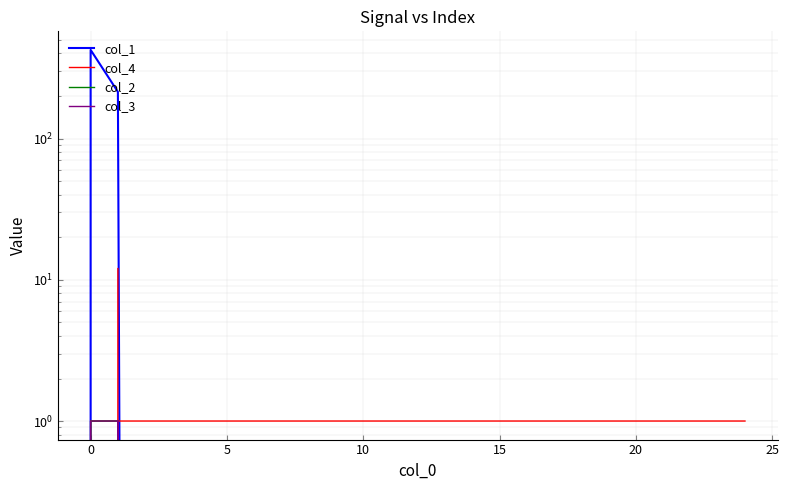

What is the greatest value displayed?

424